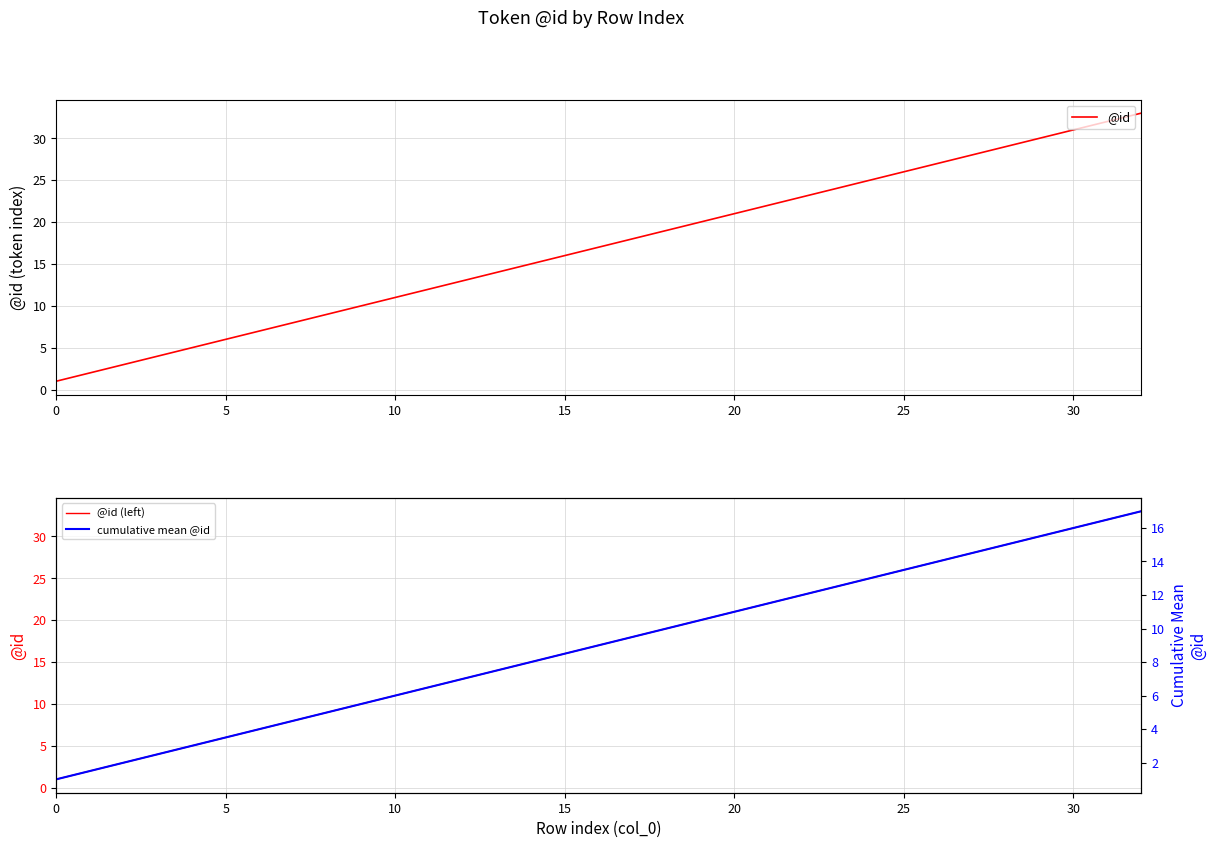

Rank the series at 0 from highest to lowest value.

@id, @id (left), cumulative mean @id